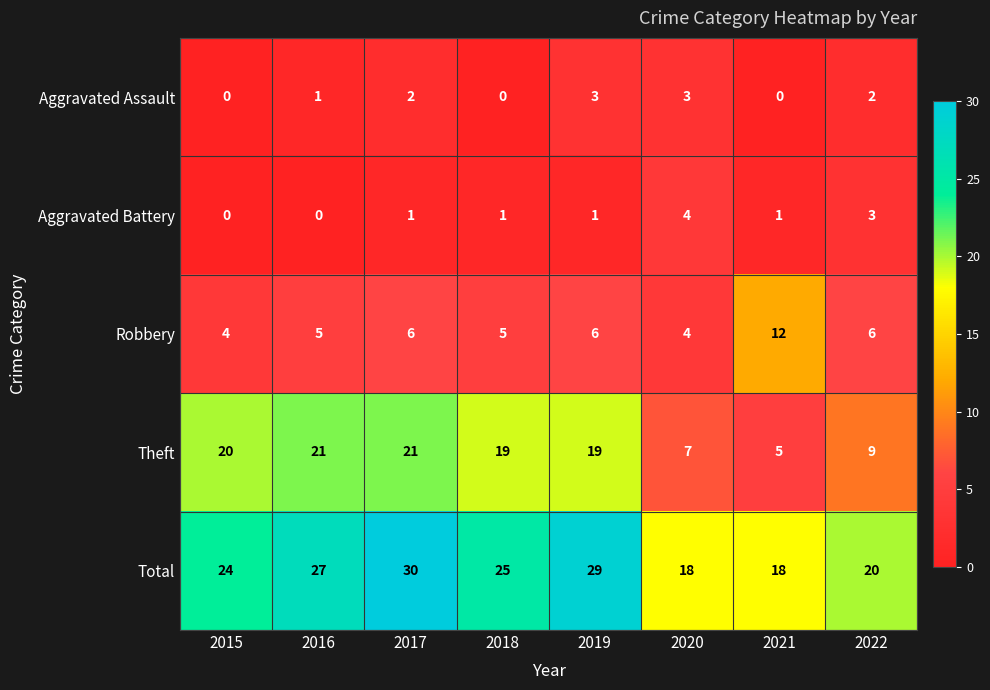

What is the difference between the highest and lowest values at 2019?

28